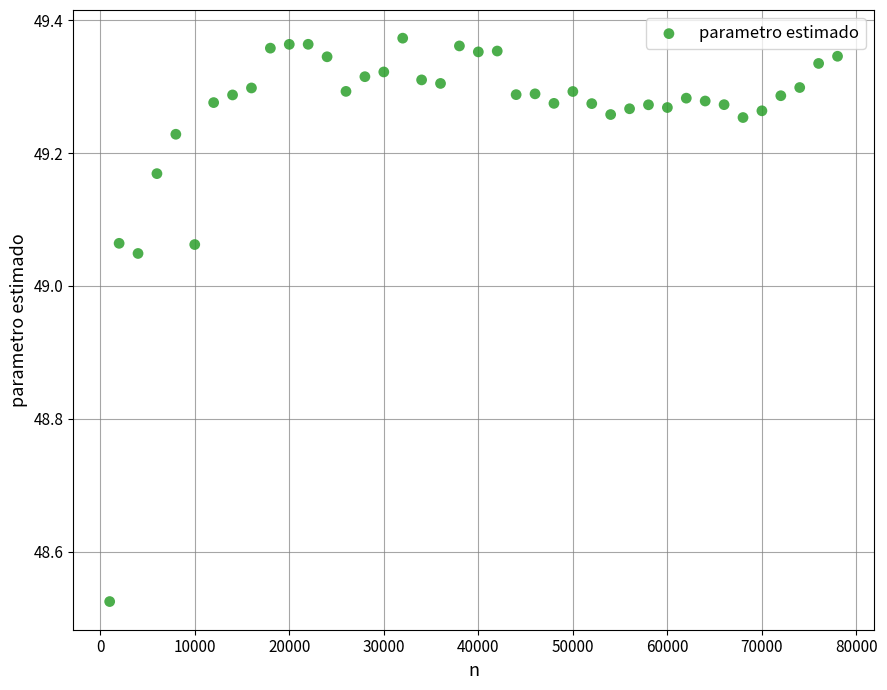

What is the range of Y values (max minus min)?

0.8